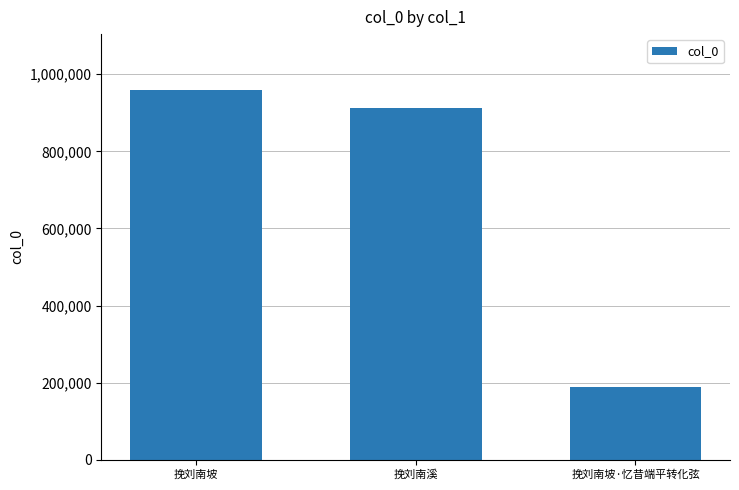

What is the value of the 2nd bar from the left?

911127